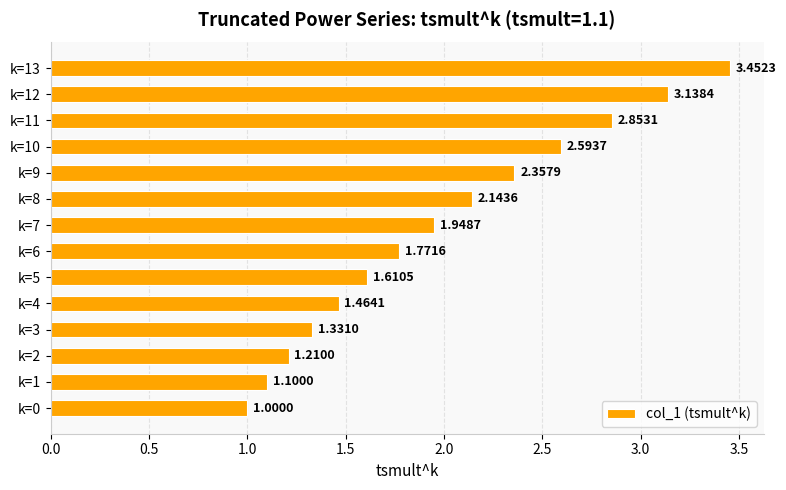

What is the change in value from k=8 to k=9?

+0.2